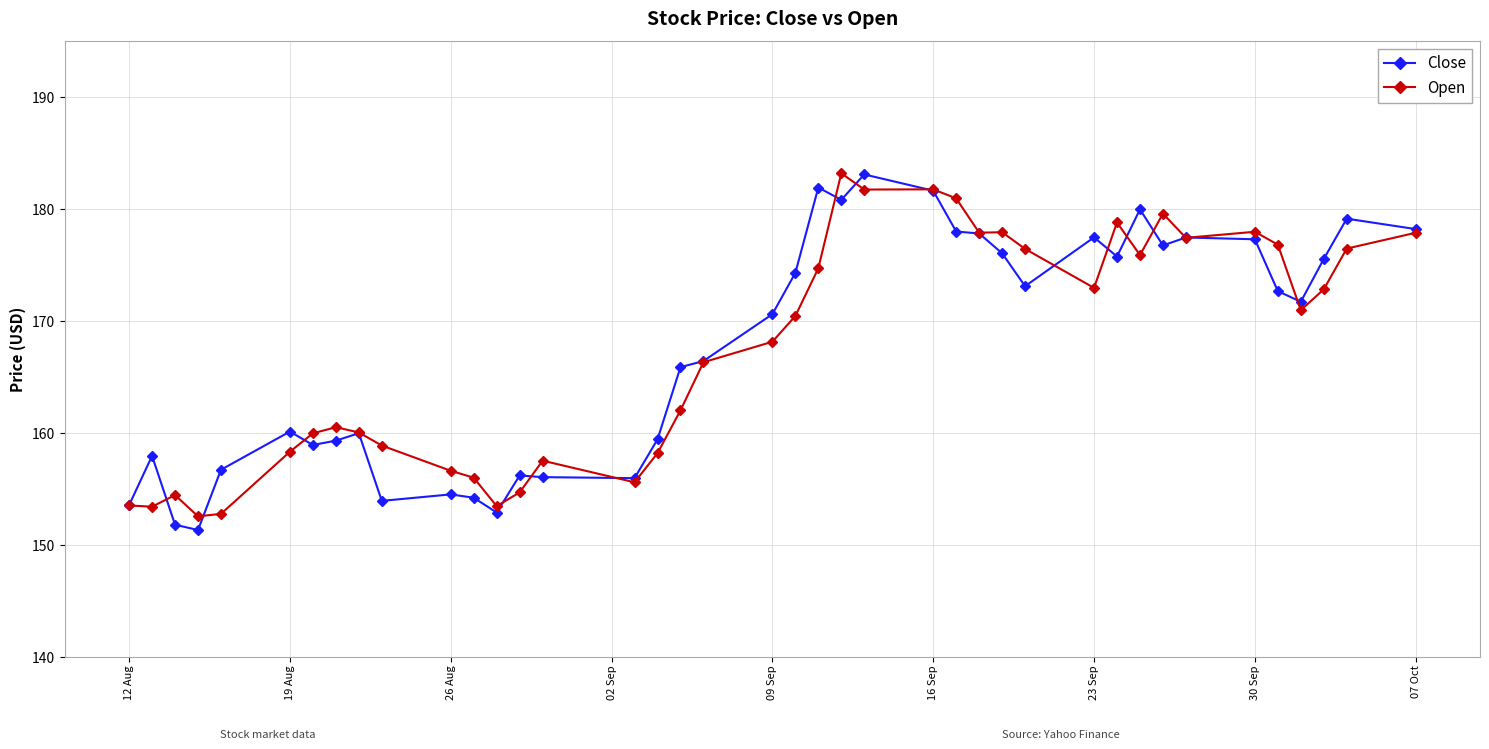

How many lines are shown in the chart?

2